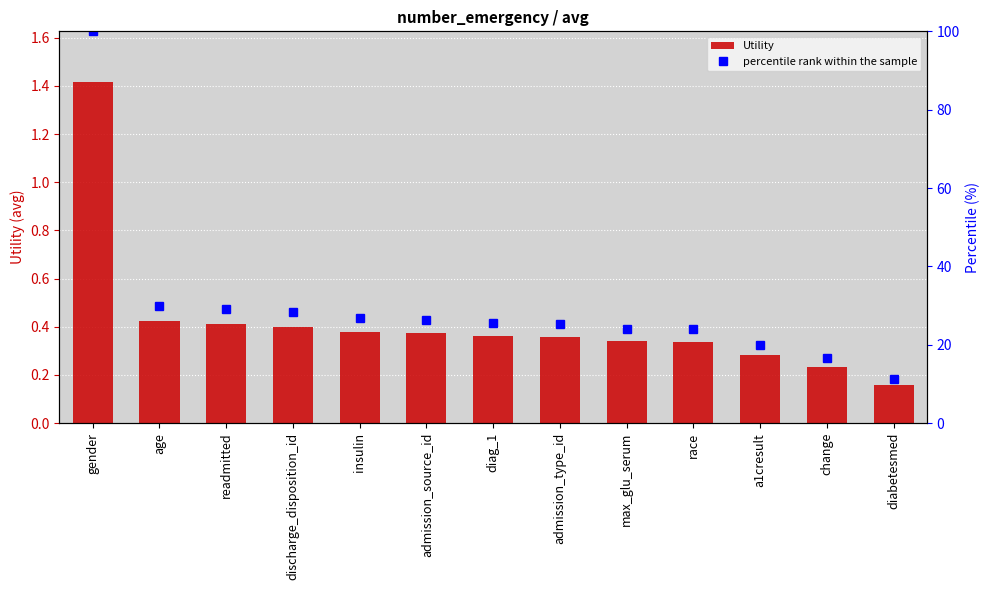

What value does the percentile rank within the sample series have at admission_type_id?

25.3